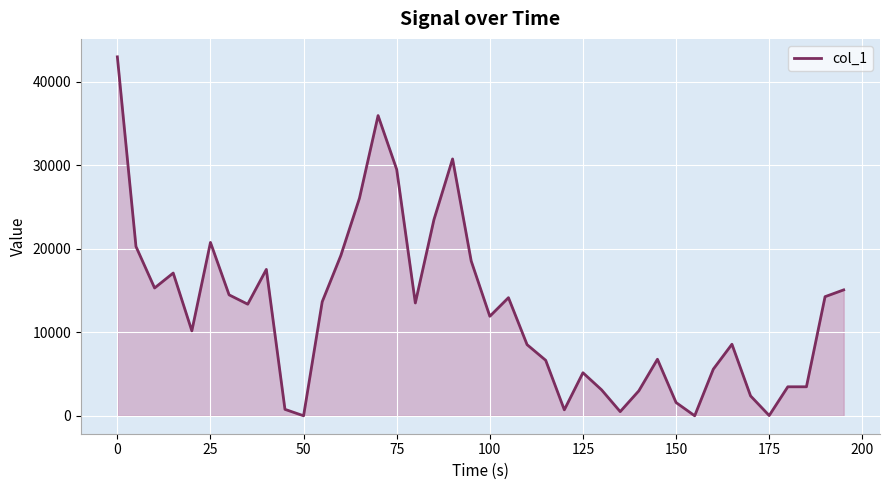

What is the maximum value shown in the chart?

42966.3